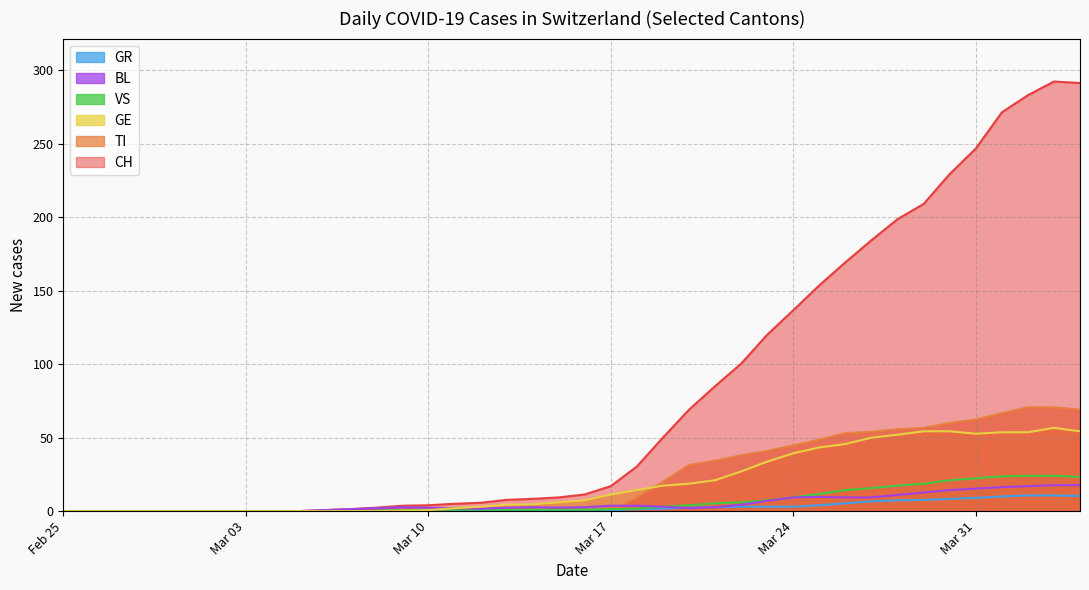

What are all the series names shown in the legend?

GR, BL, VS, GE, TI, CH